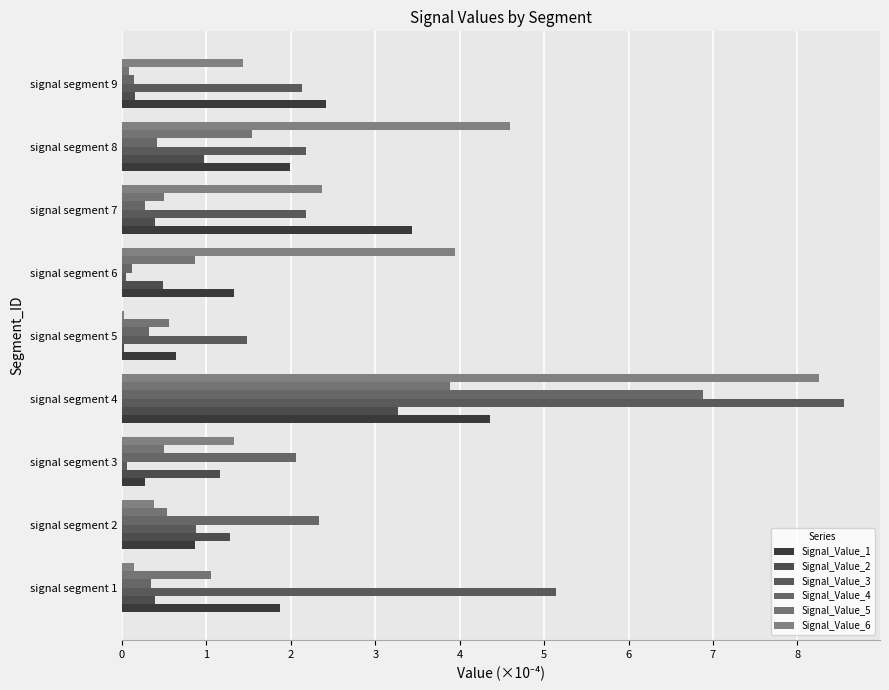

Count the number of categories in the chart.

9